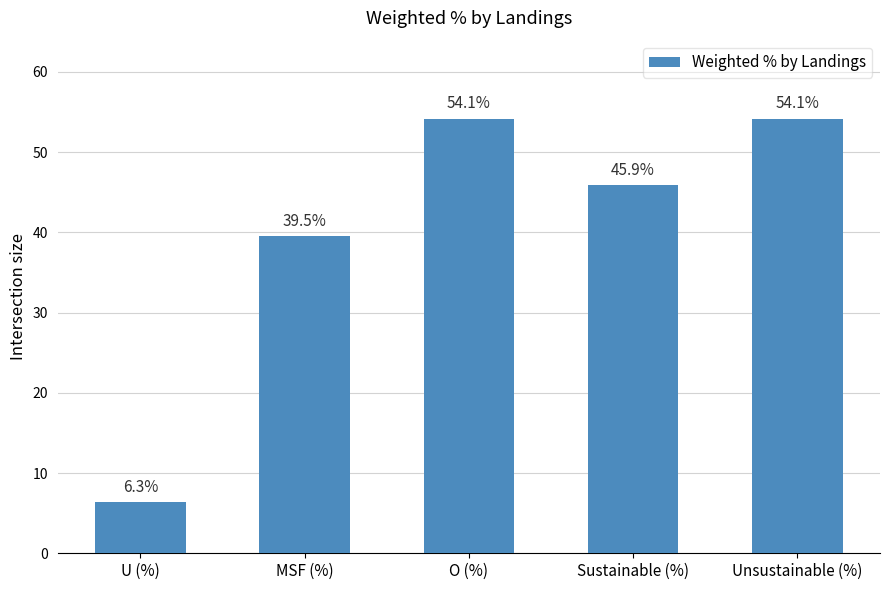

What is the ratio of the value at Unsustainable (%) to the value at Sustainable (%)?

1.2